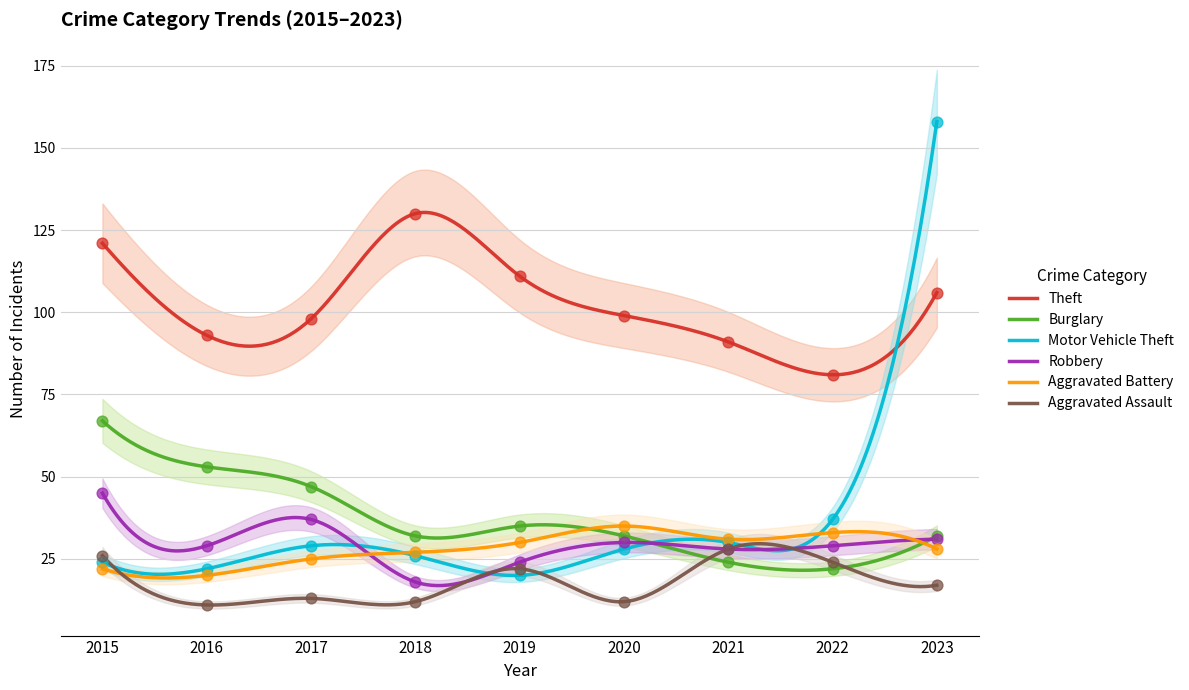

Is the value of Aggravated Assault at 2020 greater than the value of Motor Vehicle Theft at 2020?

No